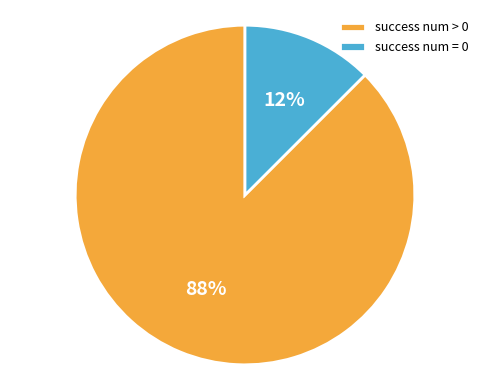

True or false: success num = 0 accounts for 25% of the total.

False